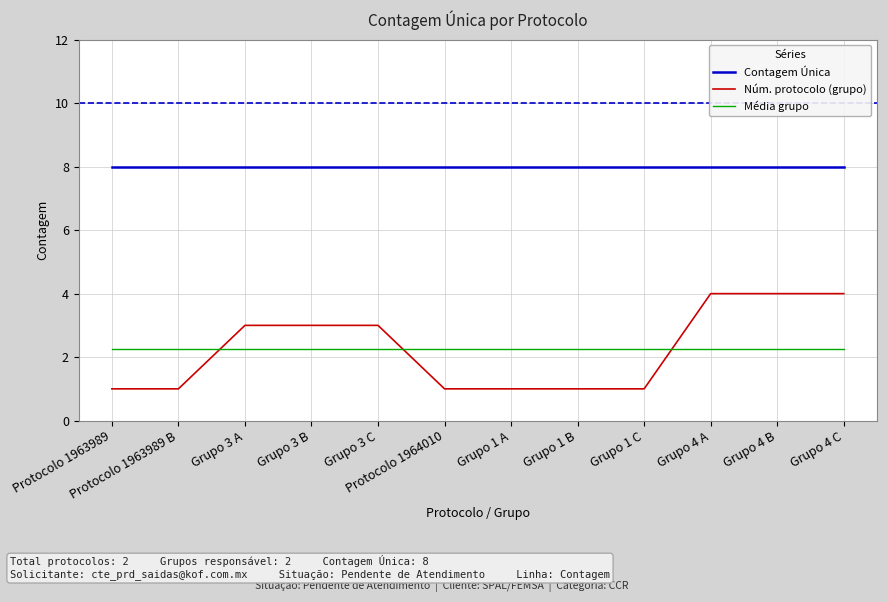

Where do Média grupo and Núm. protocolo (grupo) first cross each other?

Protocolo 1963989 B and Grupo 3 A